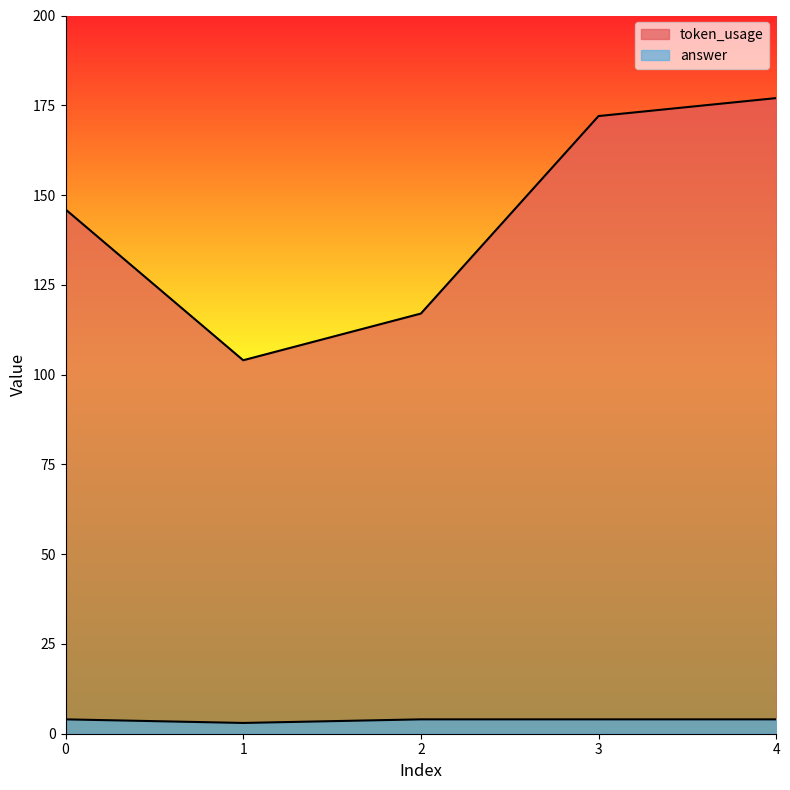

At which label is answer closest to 3?

1